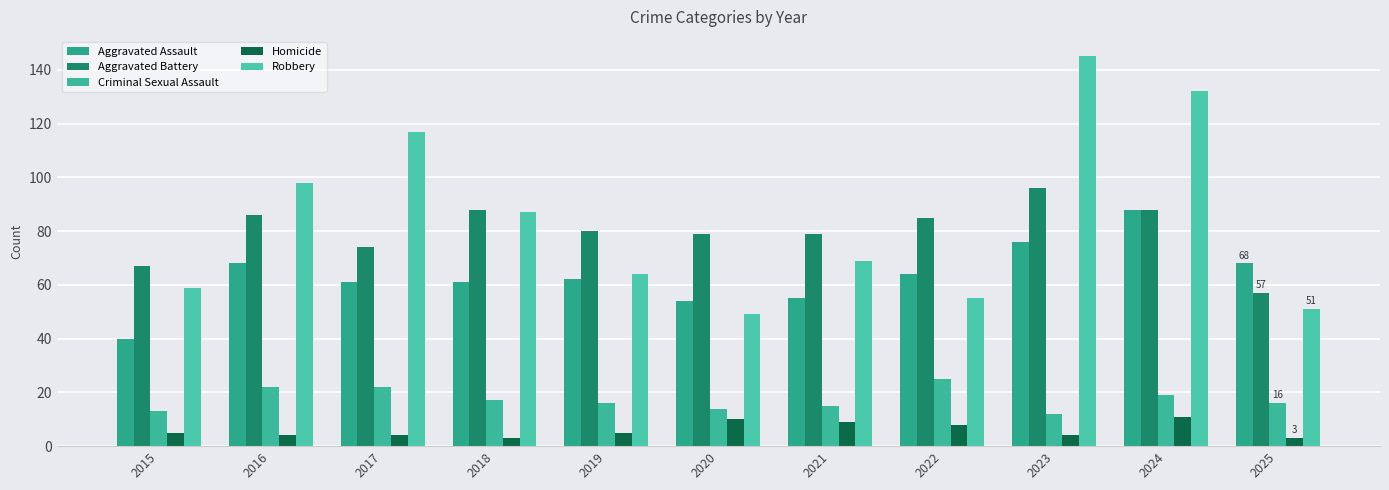

What is the spread (max minus min) of values at 2025?

65